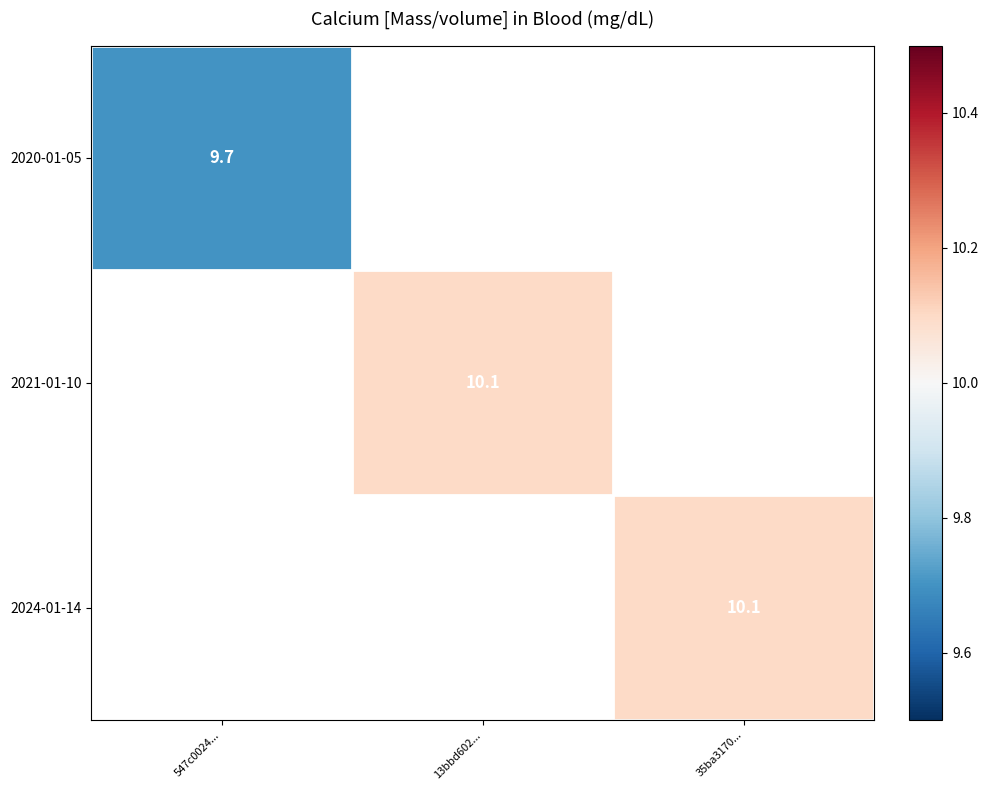

How many series are shown in this chart?

3